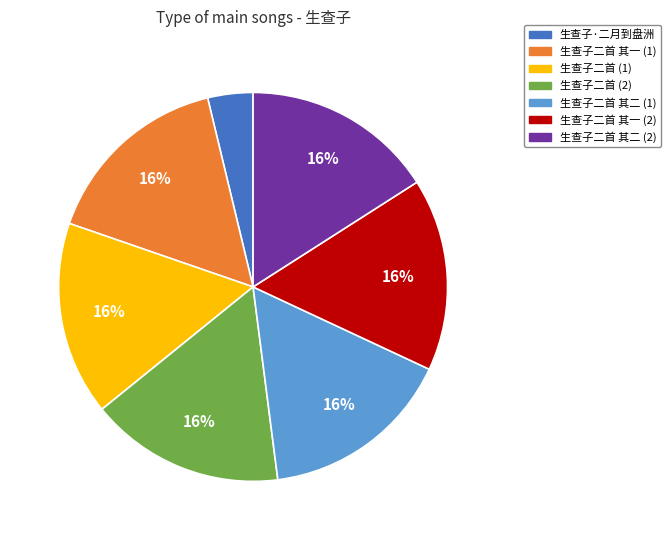

What is the smallest slice in the pie chart?

生查子·二月到盘洲